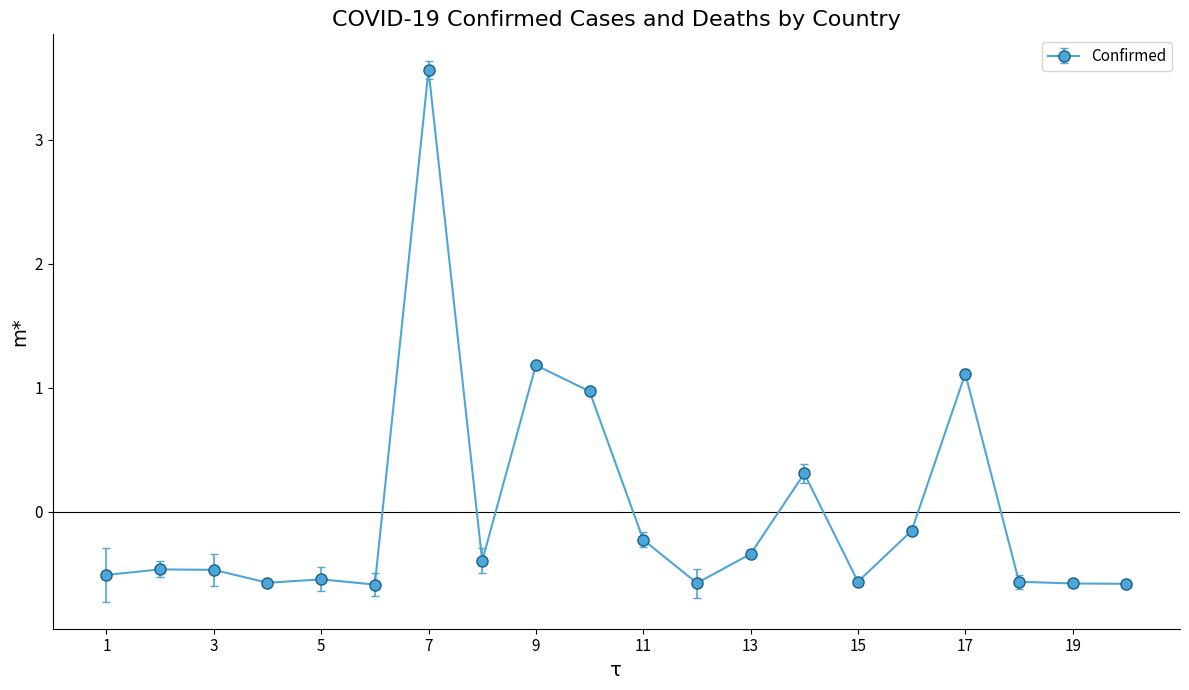

What is the minimum value shown in the chart?

-0.6